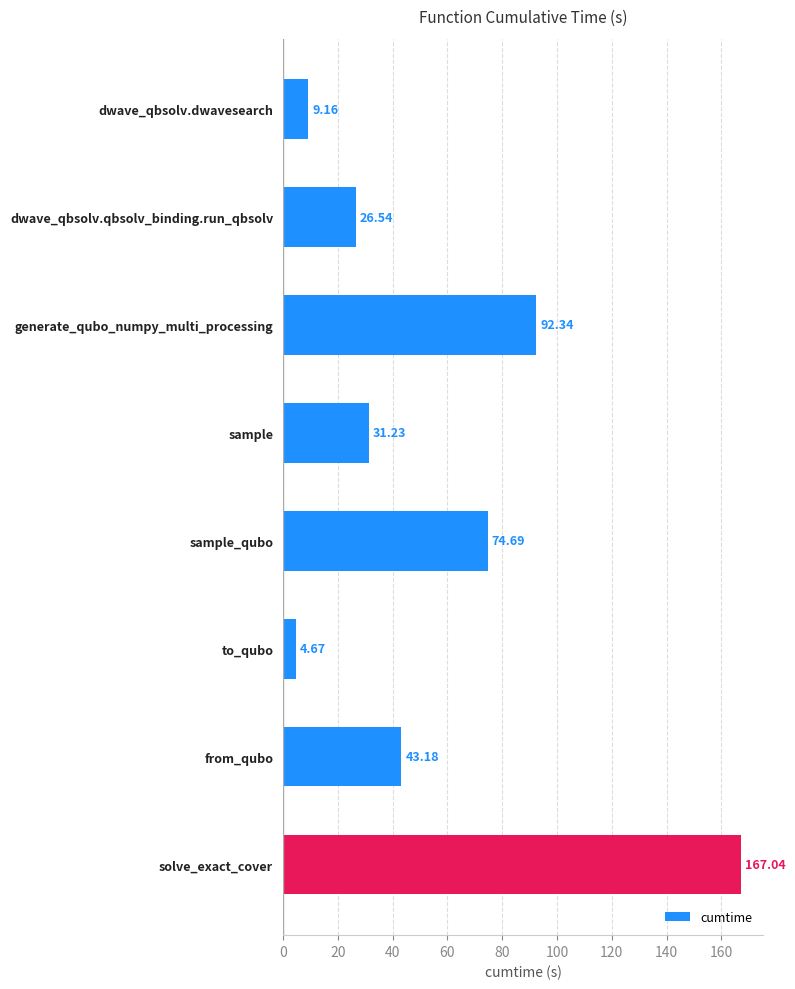

How many values are below 43?

4